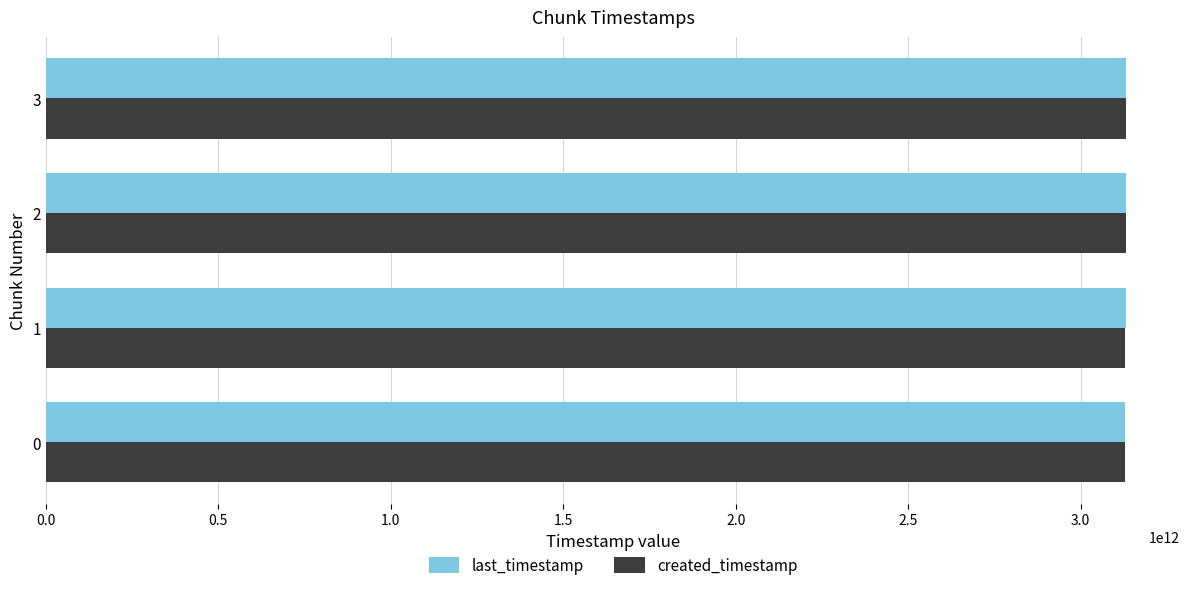

What is the difference between the maximum and minimum values in the last_timestamp series?

1858515501